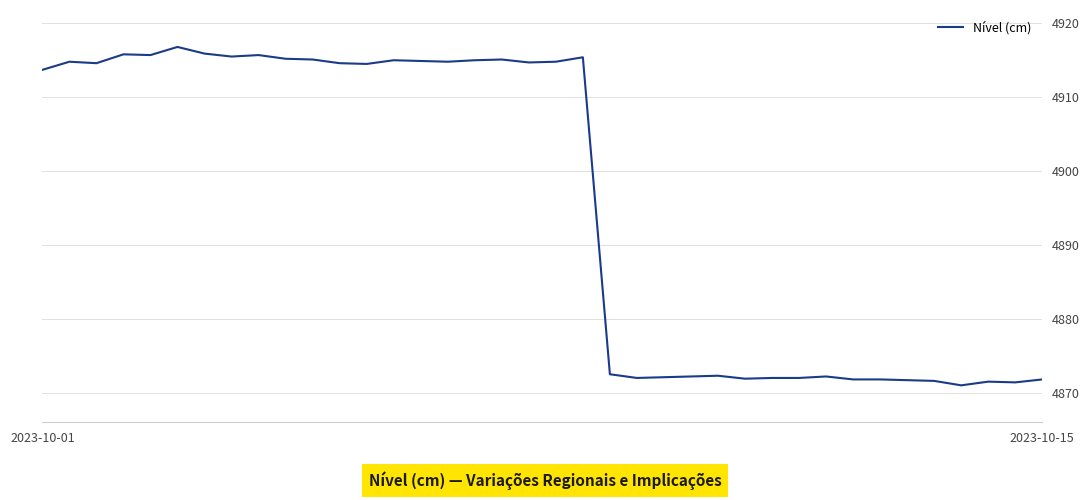

What is the minimum value shown in the chart?

4871.0